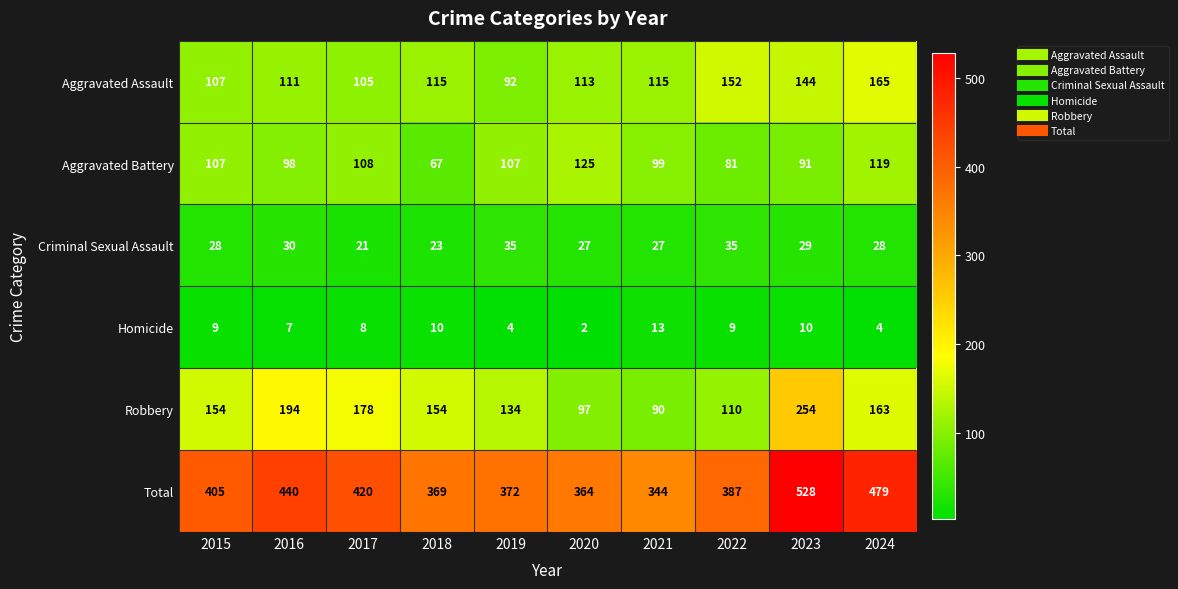

Rank the series by their maximum value, from lowest to highest.

Homicide, Criminal Sexual Assault, Aggravated Battery, Aggravated Assault, Robbery, Total